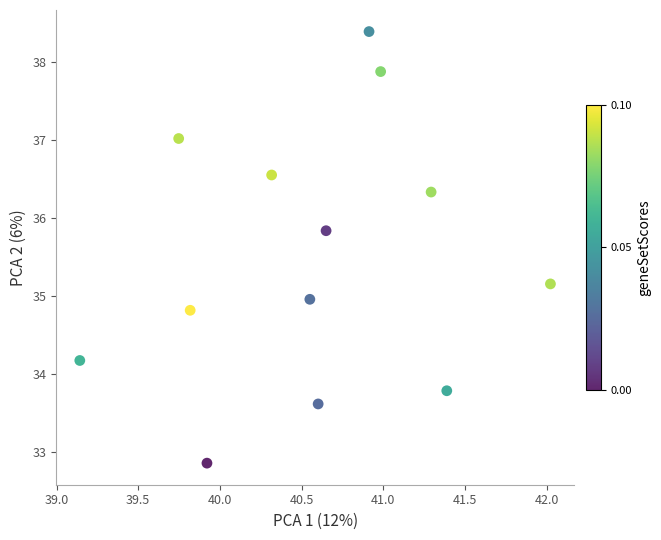

What is the range of Y values (max minus min)?

5.5